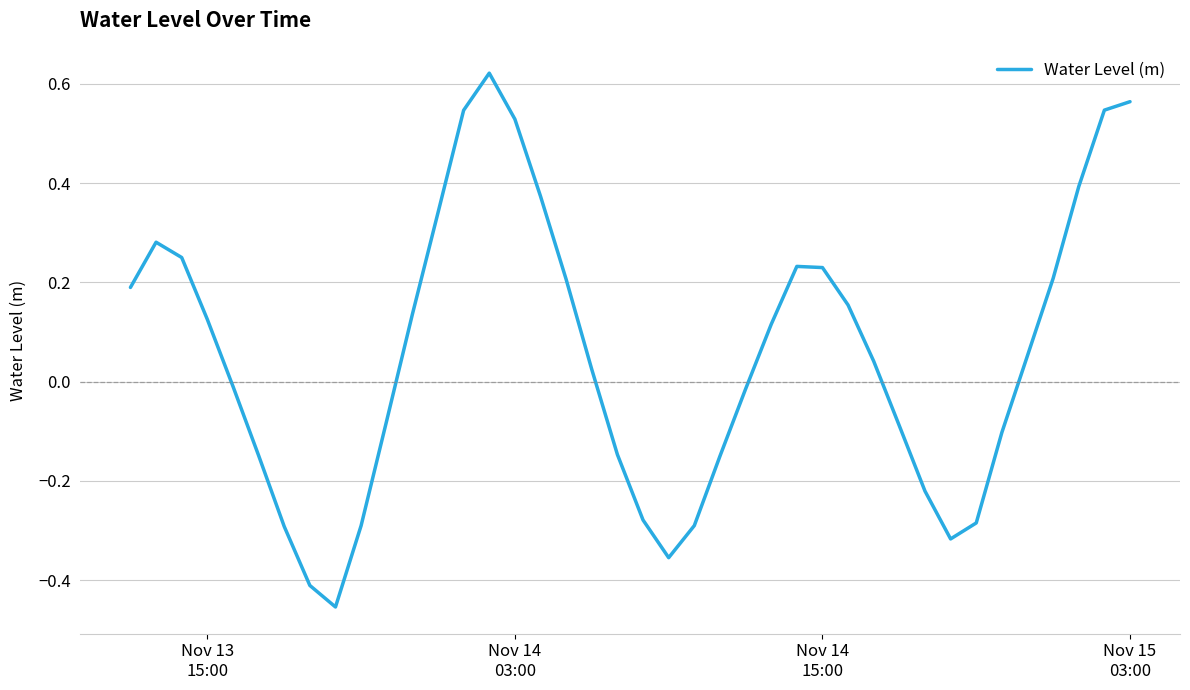

What is the difference between the maximum and minimum values?

1.1